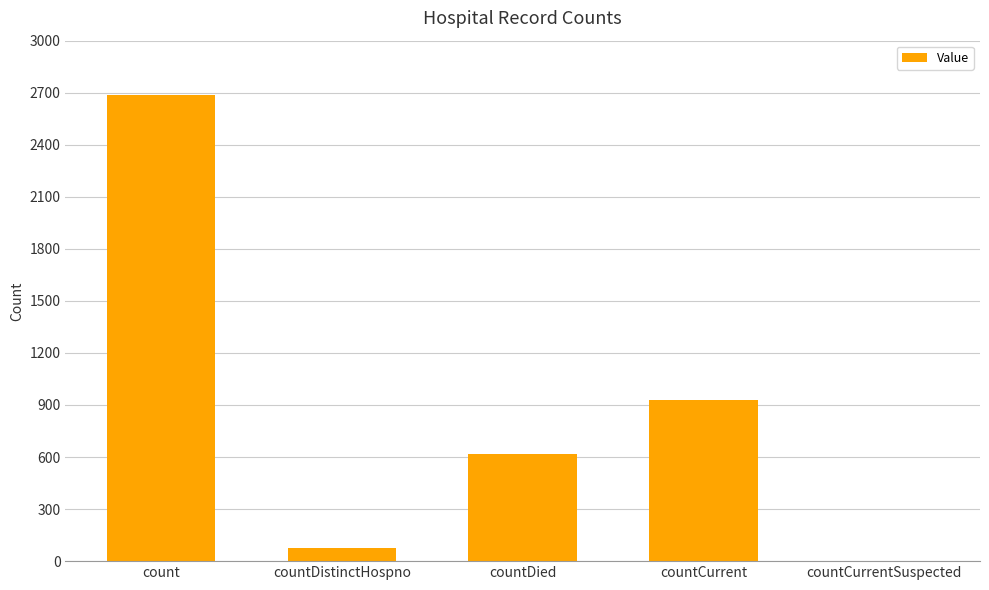

Reading right to left, what are all the values shown in this chart?

countCurrentSuspected=0	countCurrent=928	countDied=619	countDistinctHospno=75	count=2688